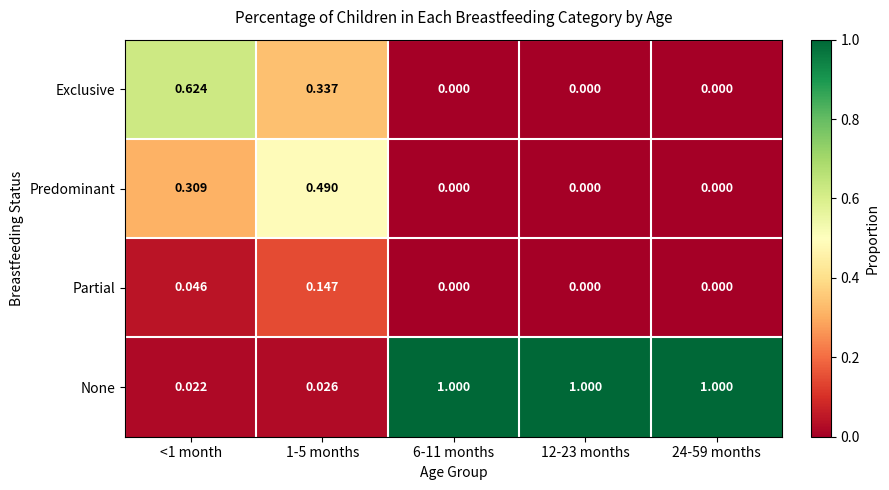

List the series in order of their peak value, lowest first.

Partial, Predominant, Exclusive, None